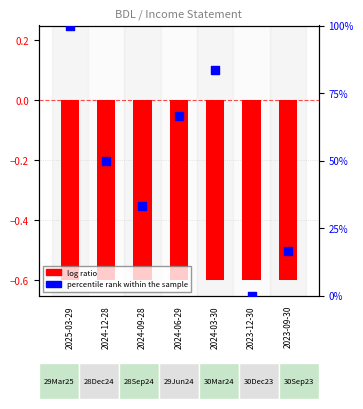

Between 2024-06-29 and 2025-03-29, which is larger?

2025-03-29